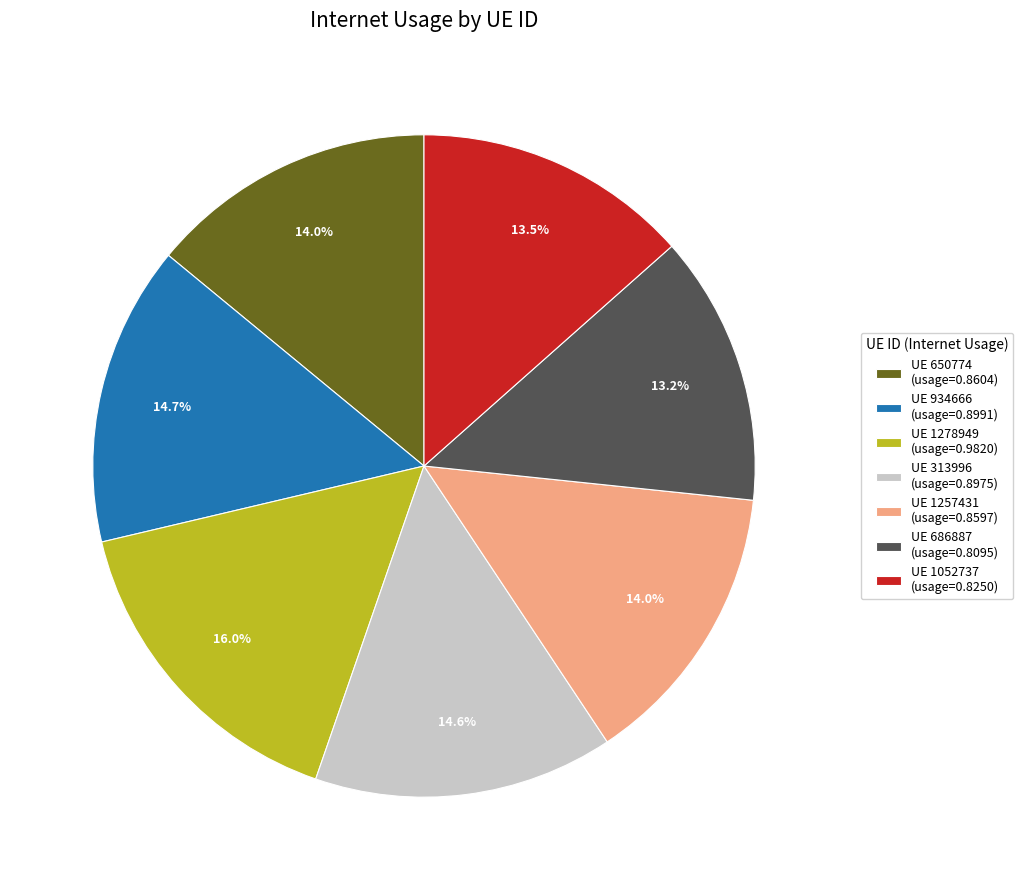

Does any single category account for the majority?

No